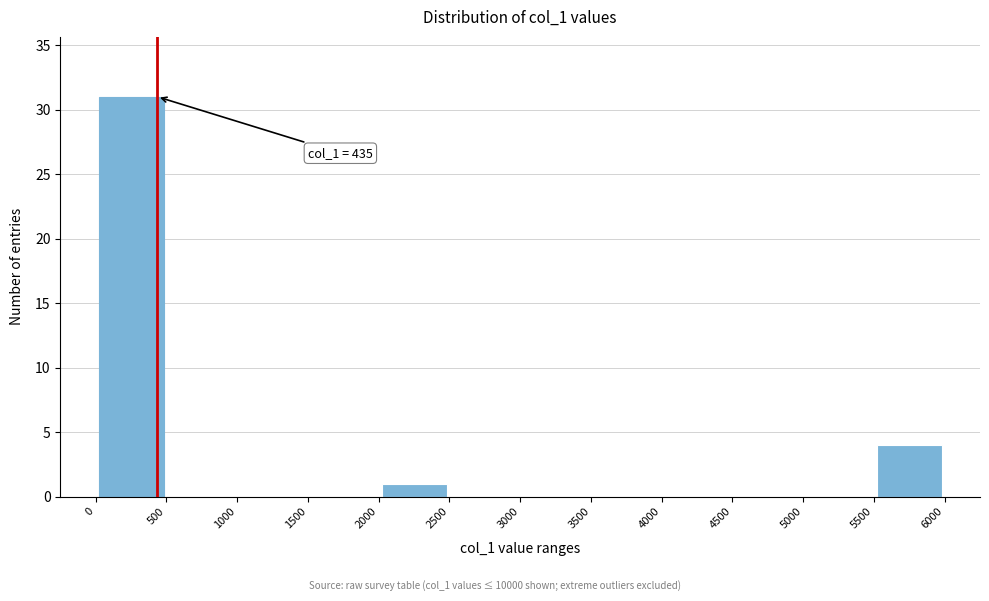

Over which range of the x-axis is the bar tallest?

0 to 500